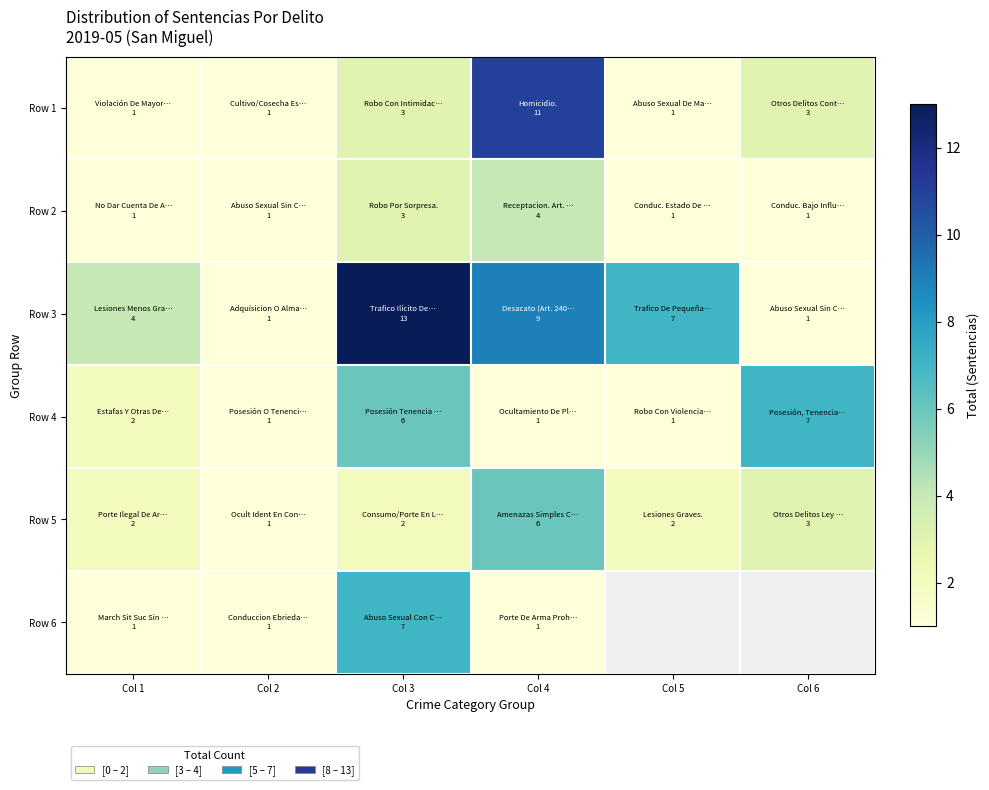

How many series are shown in this chart?

6